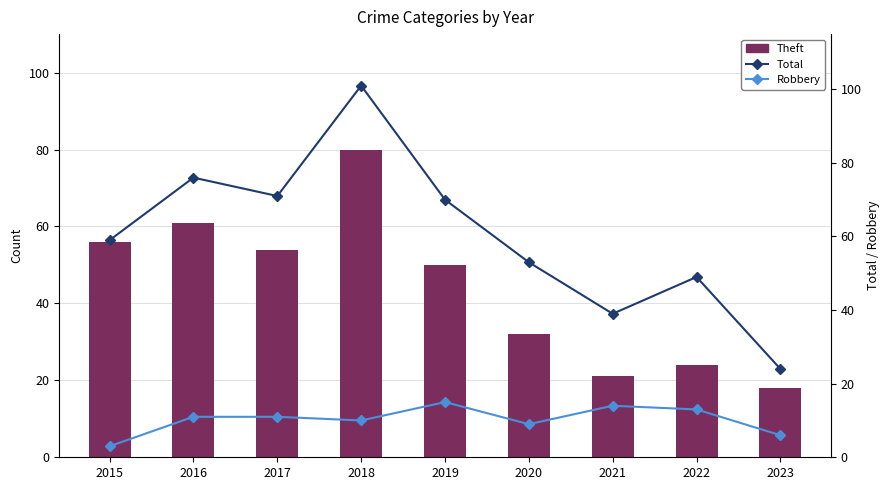

What is the maximum value shown in the chart?

101